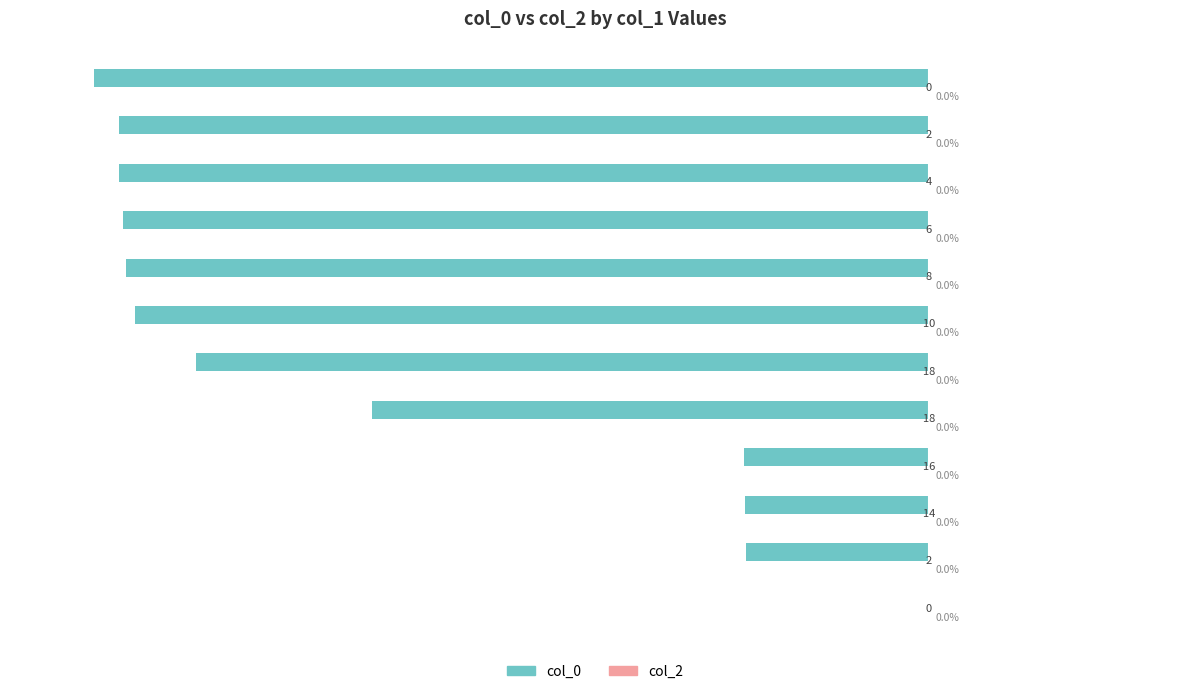

Are the bars horizontal?

Yes